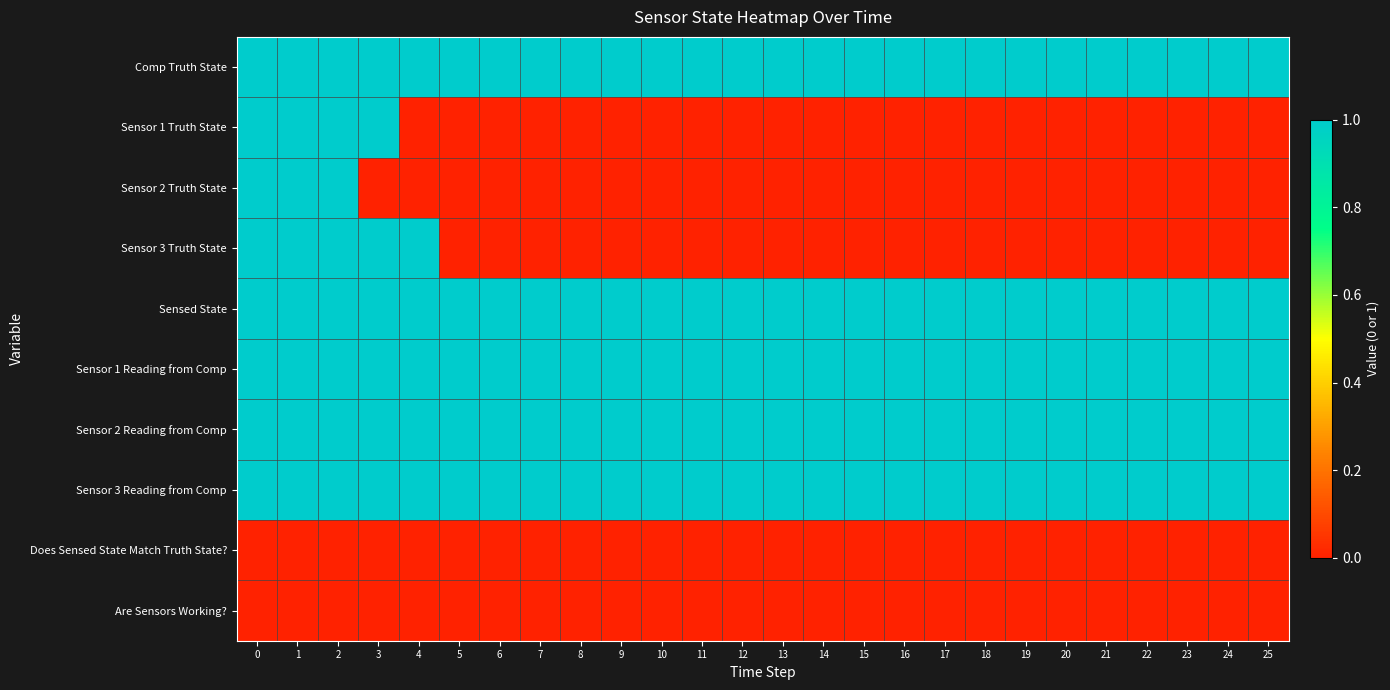

Reading right to left, transcribe all the data shown in this chart.

Comp Truth State: 25=1	24=1	23=1	22=1	21=1	20=1	19=1	18=1	17=1	16=1	15=1	14=1	13=1	12=1	11=1	10=1	9=1	8=1	7=1	6=1	5=1	4=1	3=1	2=1	1=1	0=1
Sensor 1 Truth State: 25=0	24=0	23=0	22=0	21=0	20=0	19=0	18=0	17=0	16=0	15=0	14=0	13=0	12=0	11=0	10=0	9=0	8=0	7=0	6=0	5=0	4=0	3=1	2=1	1=1	0=1
Sensor 2 Truth State: 25=0	24=0	23=0	22=0	21=0	20=0	19=0	18=0	17=0	16=0	15=0	14=0	13=0	12=0	11=0	10=0	9=0	8=0	7=0	6=0	5=0	4=0	3=0	2=1	1=1	0=1
Sensor 3 Truth State: 25=0	24=0	23=0	22=0	21=0	20=0	19=0	18=0	17=0	16=0	15=0	14=0	13=0	12=0	11=0	10=0	9=0	8=0	7=0	6=0	5=0	4=1	3=1	2=1	1=1	0=1
Sensed State: 25=1	24=1	23=1	22=1	21=1	20=1	19=1	18=1	17=1	16=1	15=1	14=1	13=1	12=1	11=1	10=1	9=1	8=1	7=1	6=1	5=1	4=1	3=1	2=1	1=1	0=1
Sensor 1 Reading from Comp: 25=1	24=1	23=1	22=1	21=1	20=1	19=1	18=1	17=1	16=1	15=1	14=1	13=1	12=1	11=1	10=1	9=1	8=1	7=1	6=1	5=1	4=1	3=1	2=1	1=1	0=1
Sensor 2 Reading from Comp: 25=1	24=1	23=1	22=1	21=1	20=1	19=1	18=1	17=1	16=1	15=1	14=1	13=1	12=1	11=1	10=1	9=1	8=1	7=1	6=1	5=1	4=1	3=1	2=1	1=1	0=1
Sensor 3 Reading from Comp: 25=1	24=1	23=1	22=1	21=1	20=1	19=1	18=1	17=1	16=1	15=1	14=1	13=1	12=1	11=1	10=1	9=1	8=1	7=1	6=1	5=1	4=1	3=1	2=1	1=1	0=1
Does Sensed State Match Truth State?: 25=0	24=0	23=0	22=0	21=0	20=0	19=0	18=0	17=0	16=0	15=0	14=0	13=0	12=0	11=0	10=0	9=0	8=0	7=0	6=0	5=0	4=0	3=0	2=0	1=0	0=0
Are Sensors Working?: 25=0	24=0	23=0	22=0	21=0	20=0	19=0	18=0	17=0	16=0	15=0	14=0	13=0	12=0	11=0	10=0	9=0	8=0	7=0	6=0	5=0	4=0	3=0	2=0	1=0	0=0